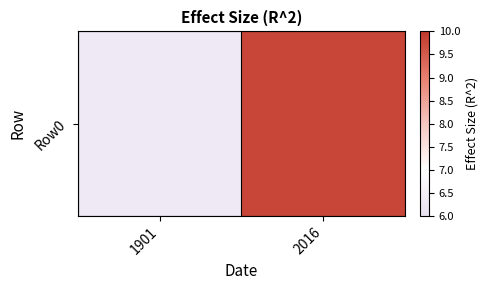

The chart shows a value of 14.7 at 2016. True or false?

False